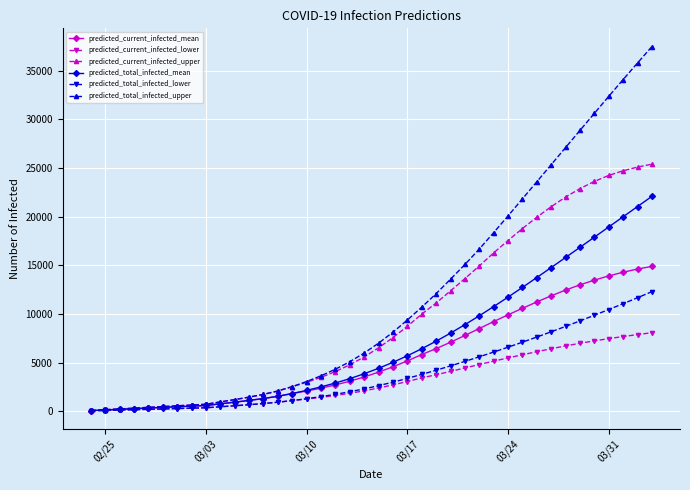

The value of predicted_current_infected_mean at 03/10 is 2082. True or false?

True